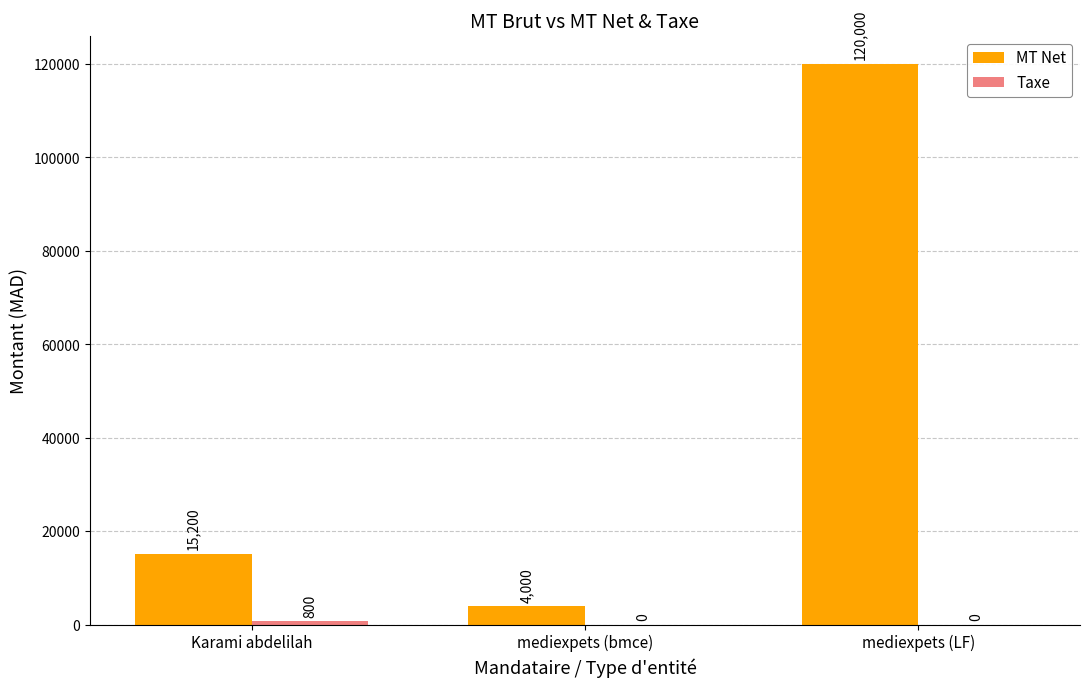

The MT Net series shows 120000 at mediexpets (LF). True or false?

True